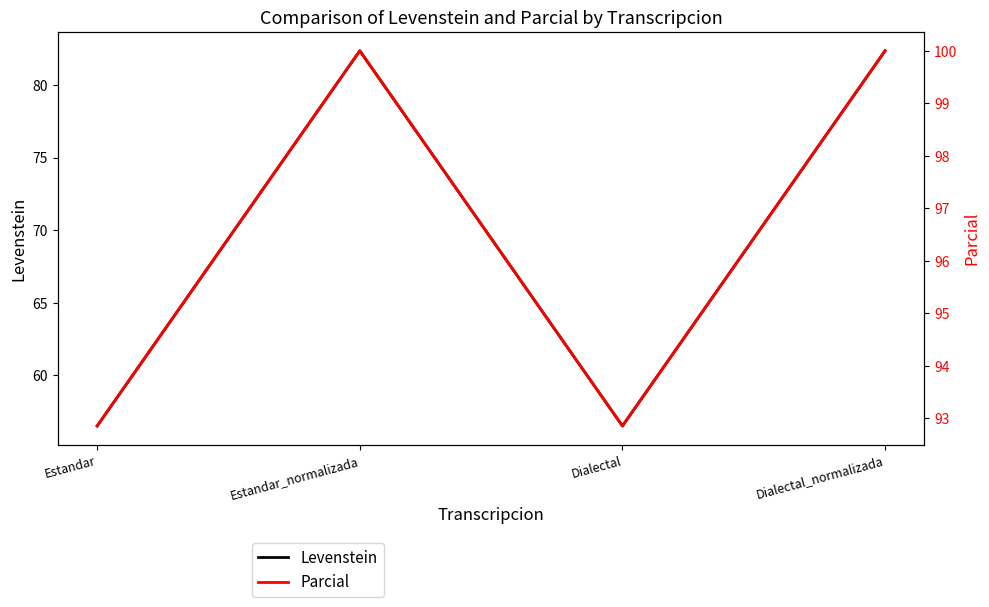

True or false: Levenstein and Parcial intersect in this chart.

False